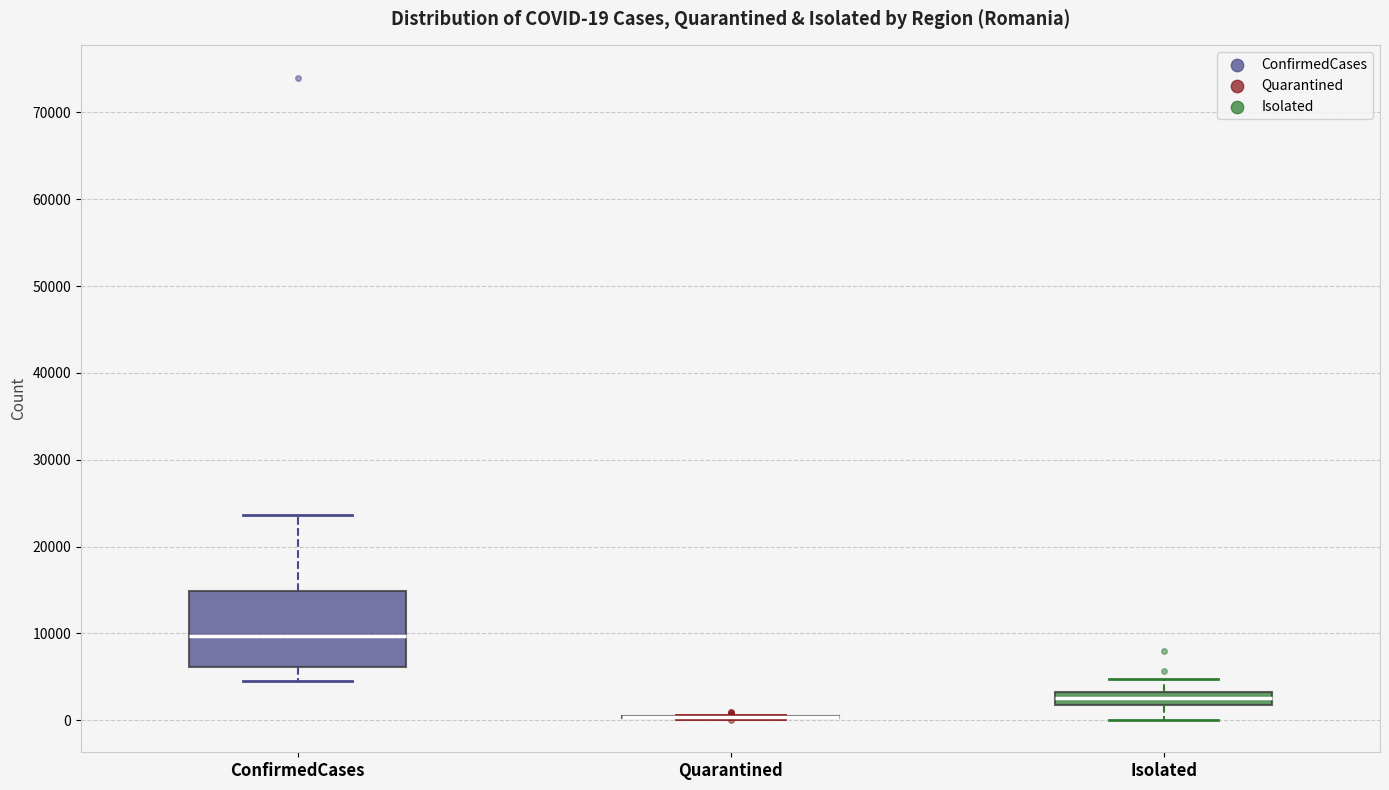

Which box is the tallest, from its lower edge to its upper edge?

ConfirmedCases